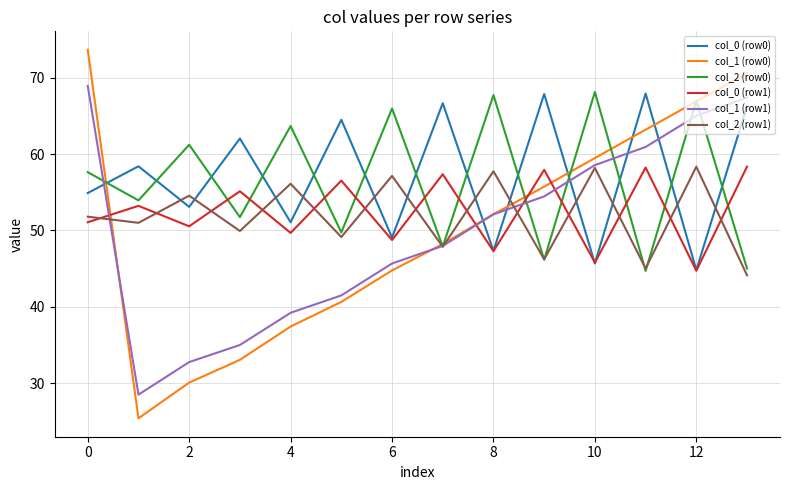

How many series are shown in this chart?

6